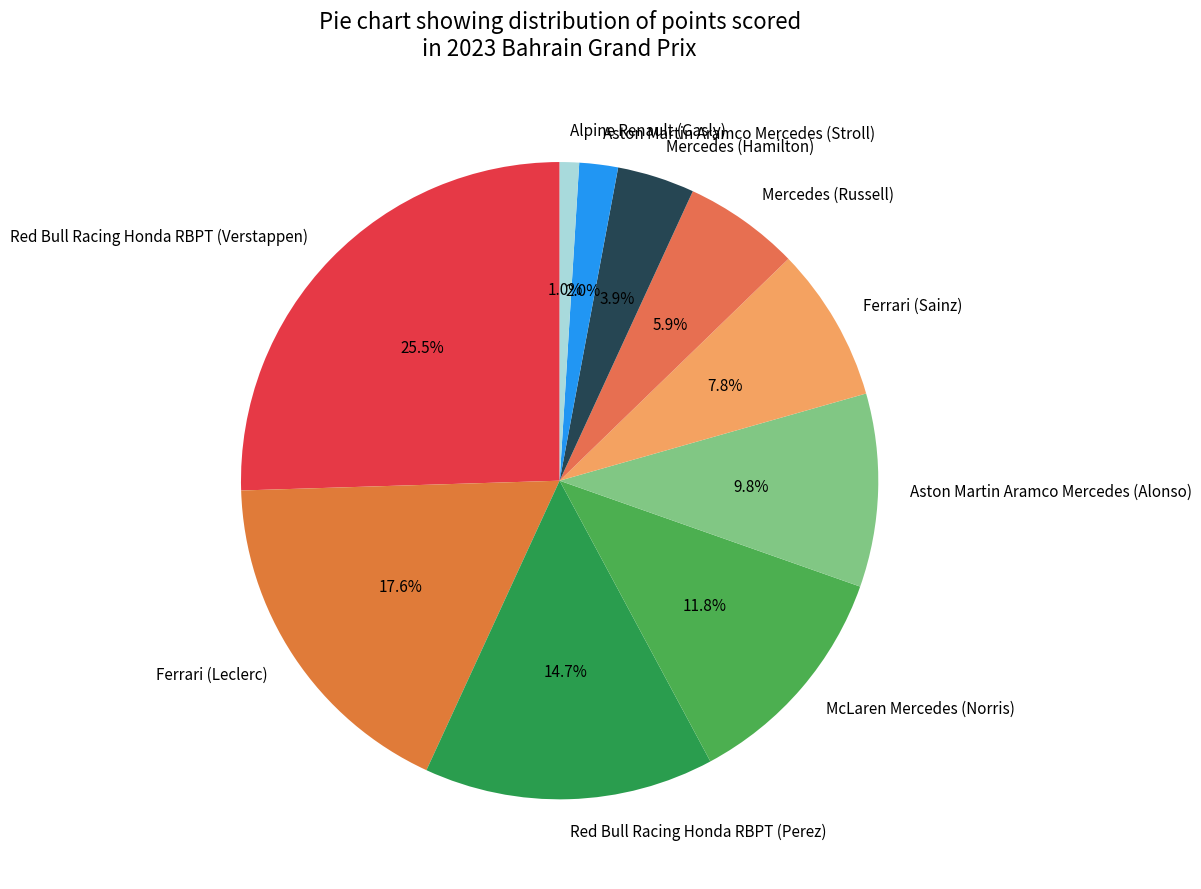

True or false: Aston Martin Aramco Mercedes (Alonso) accounts for 22% of the total.

False